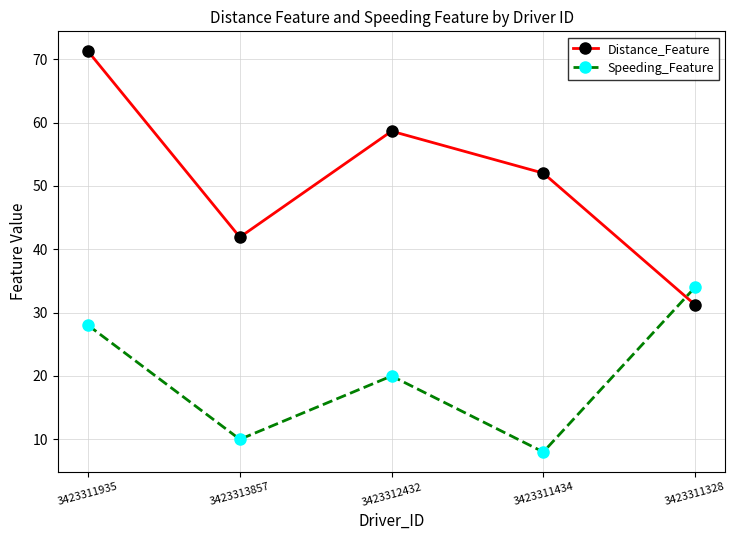

At which category is the sum across all series the highest?

3423311935